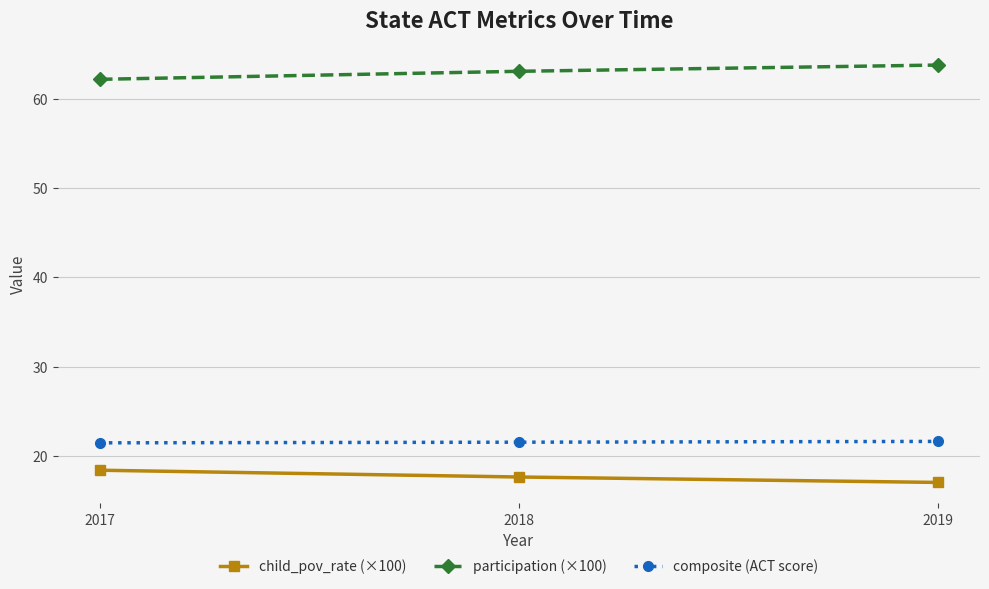

At 2019, list the series in order from smallest to largest.

child_pov_rate (×100), composite (ACT score), participation (×100)